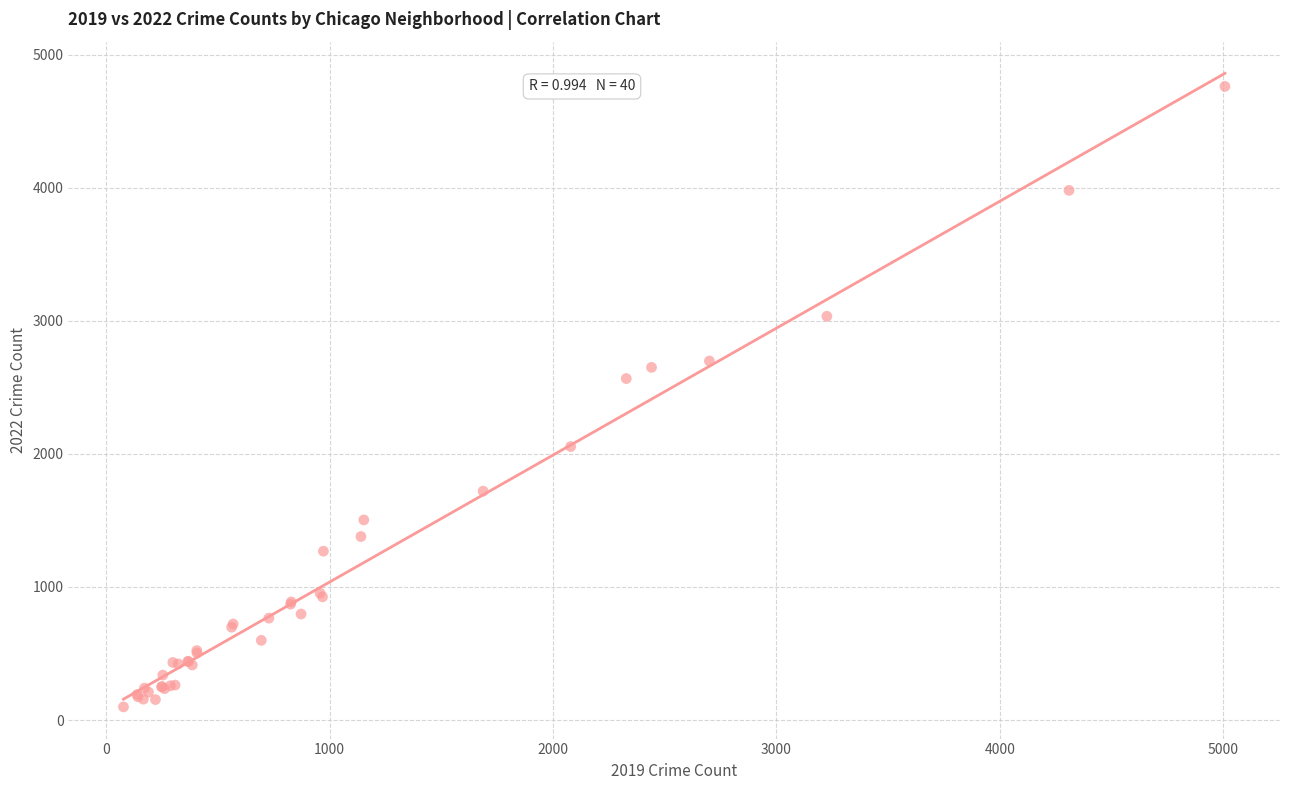

What Y value in the scatter plot is closest to 2430?

2566